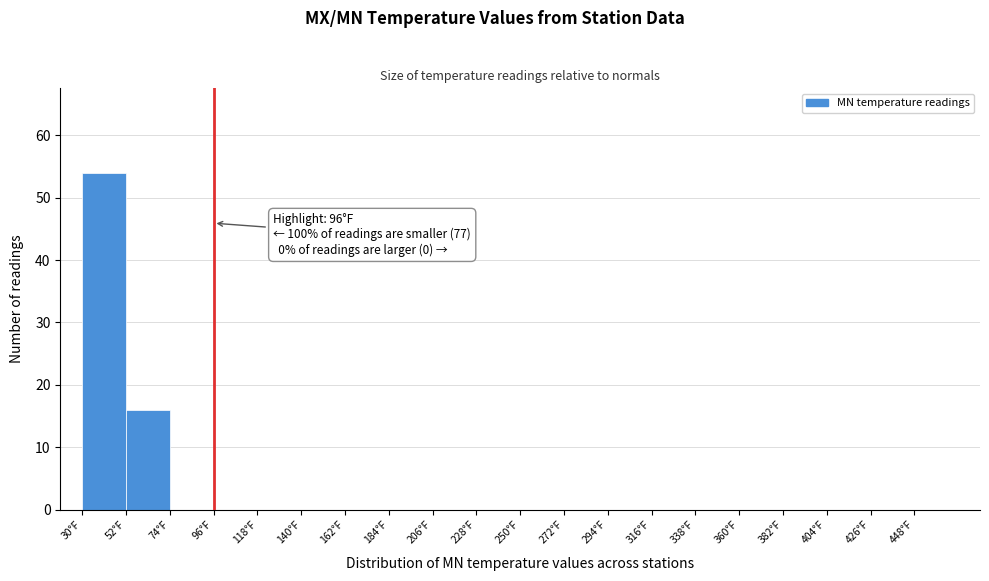

Which range on the x-axis has the tallest bar?

30 to 52